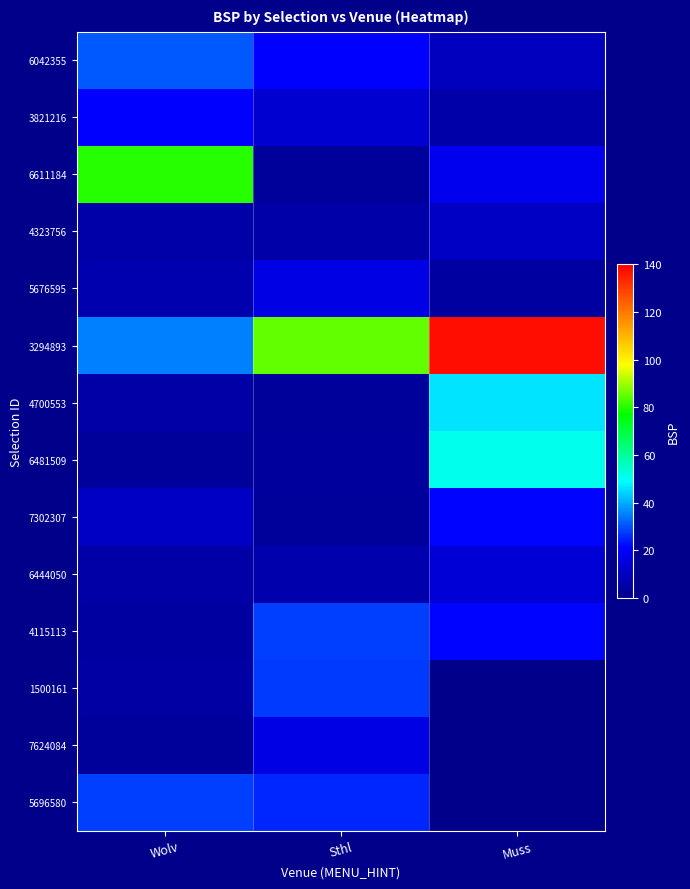

What is the spread (max minus min) of values at Wolv?

77.2